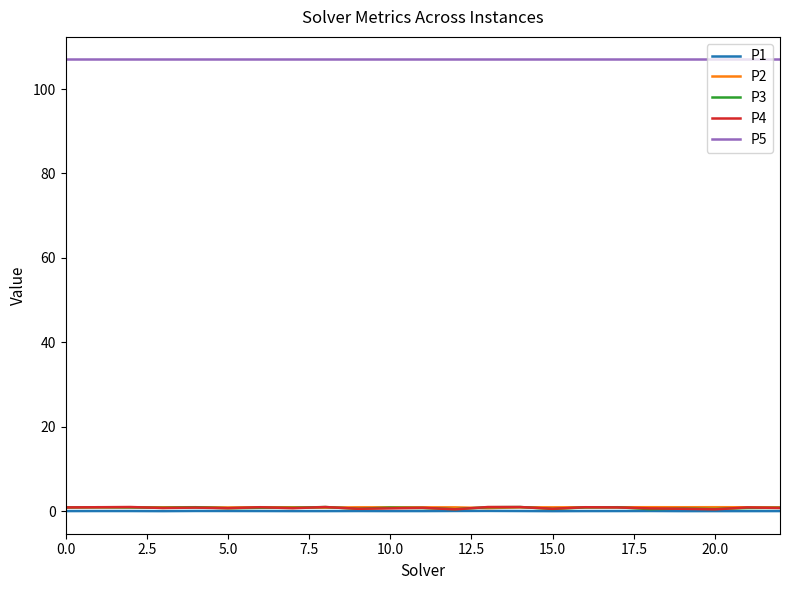

True or false: P2 and P5 cross at least once.

False